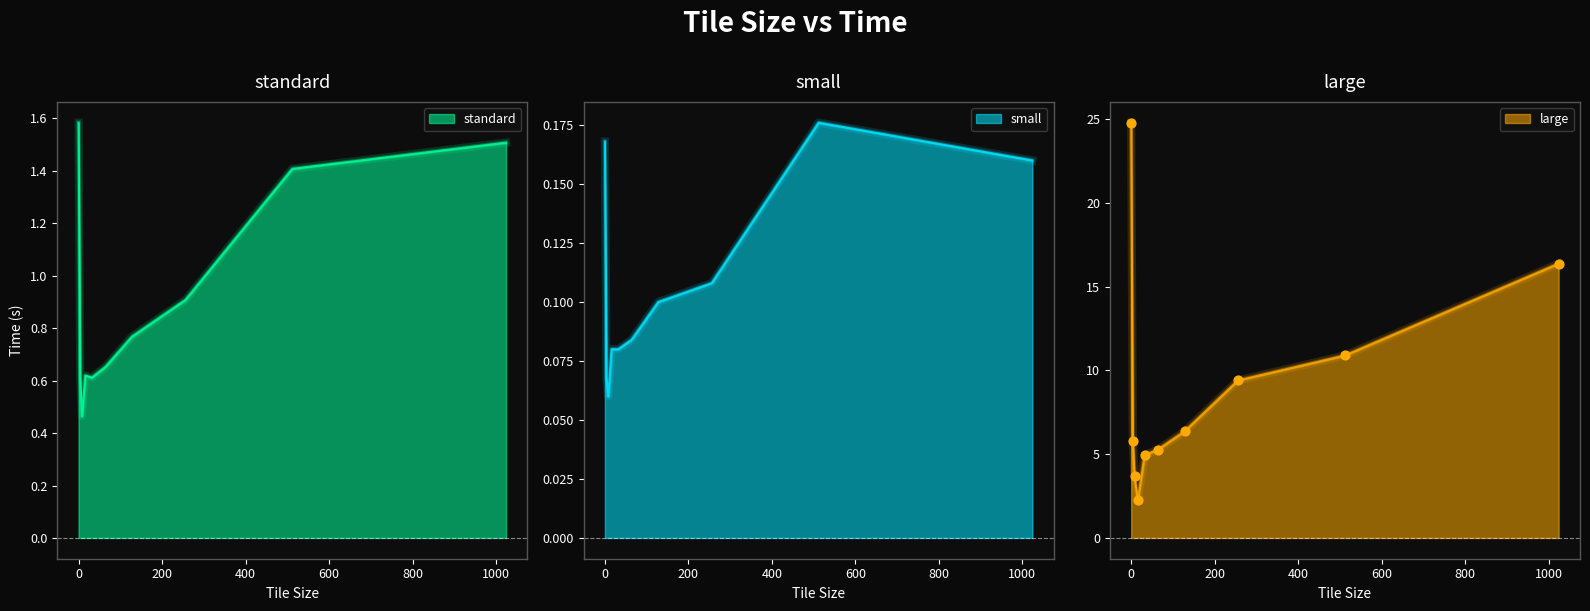

Which series contains the highest Y value?

large